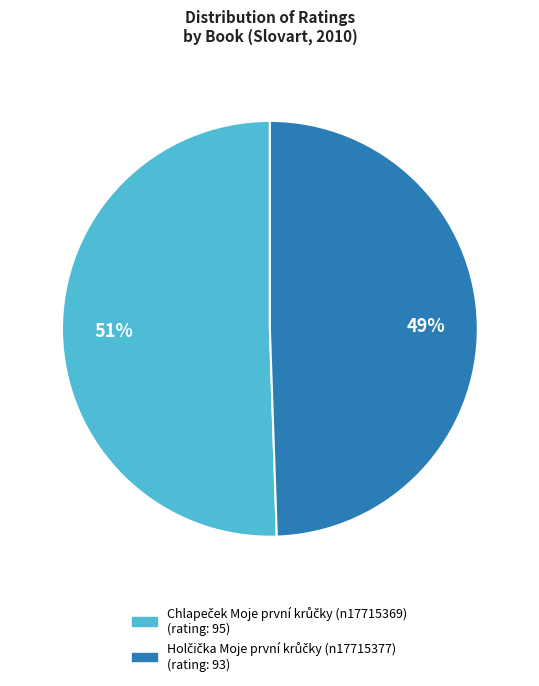

Count the number of slices in the pie.

2